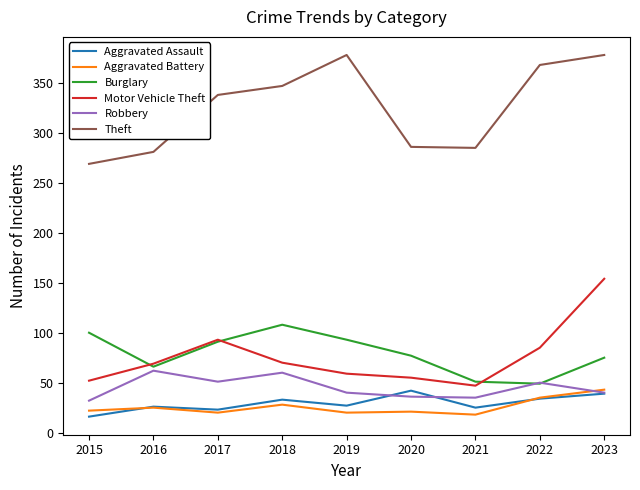

True or false: Theft and Motor Vehicle Theft cross at least once.

False